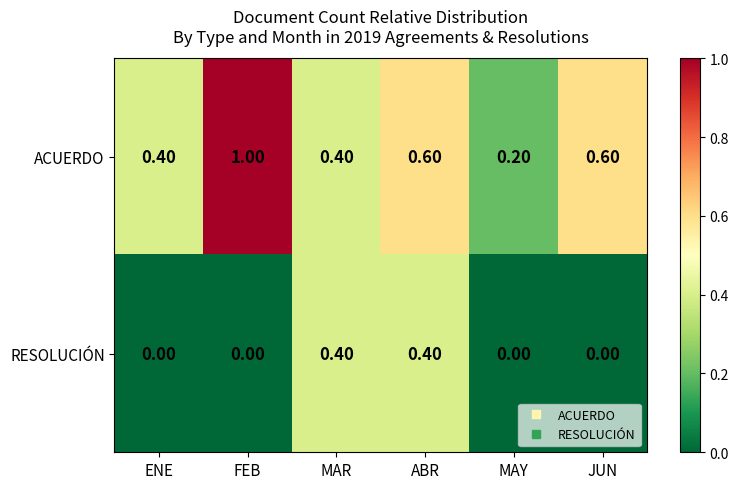

Between FEB and MAR, which series saw the biggest shift?

ACUERDO